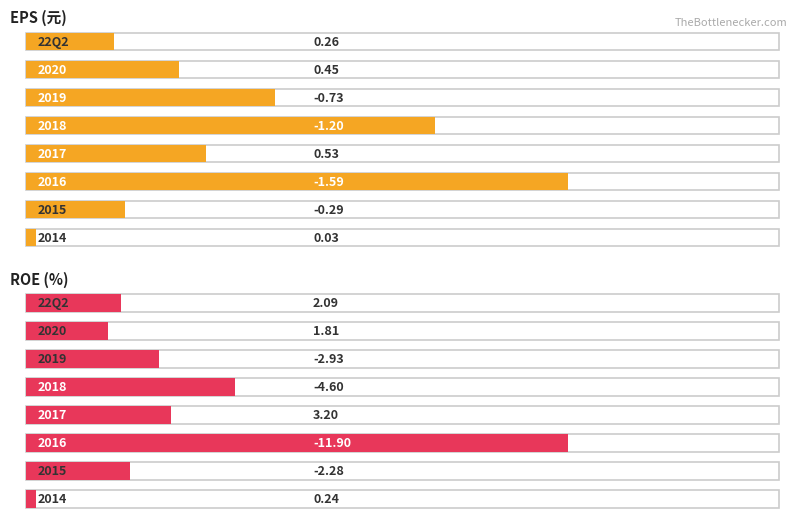

Does the chart contain any negative values?

Yes